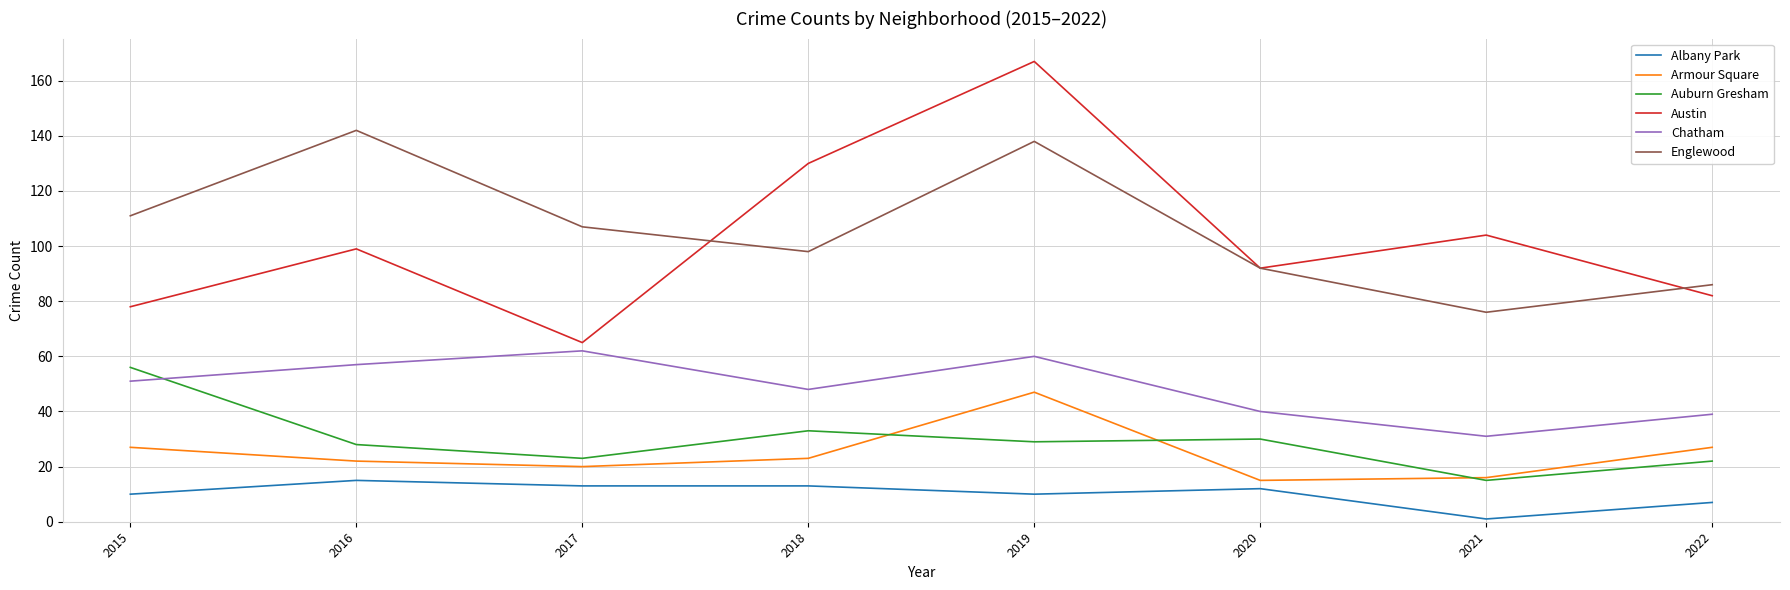

At which label does Auburn Gresham first exceed 29?

2015